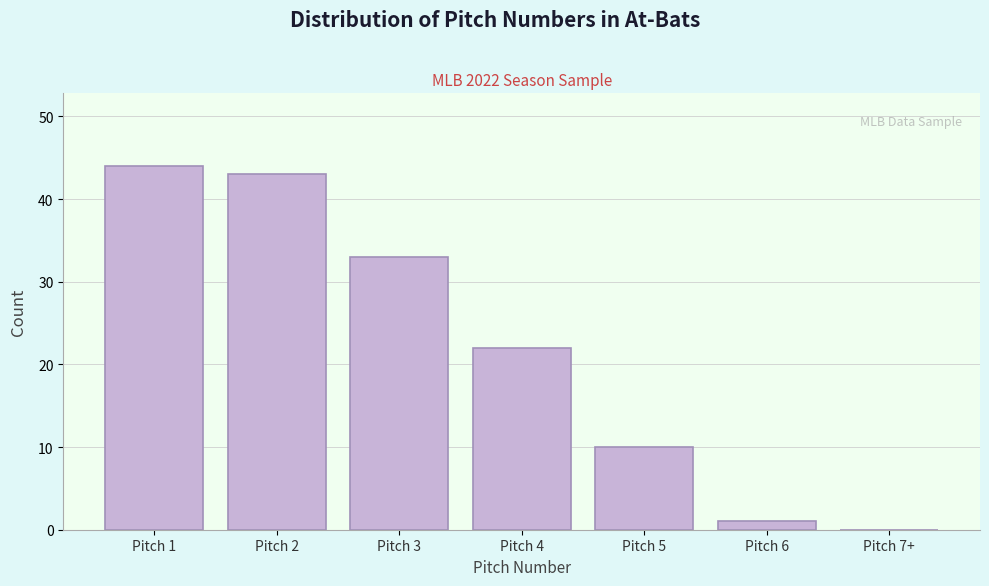

Reading right to left, extract all data points from this chart.

Pitch 7+=0	Pitch 6=1	Pitch 5=10	Pitch 4=22	Pitch 3=33	Pitch 2=43	Pitch 1=44